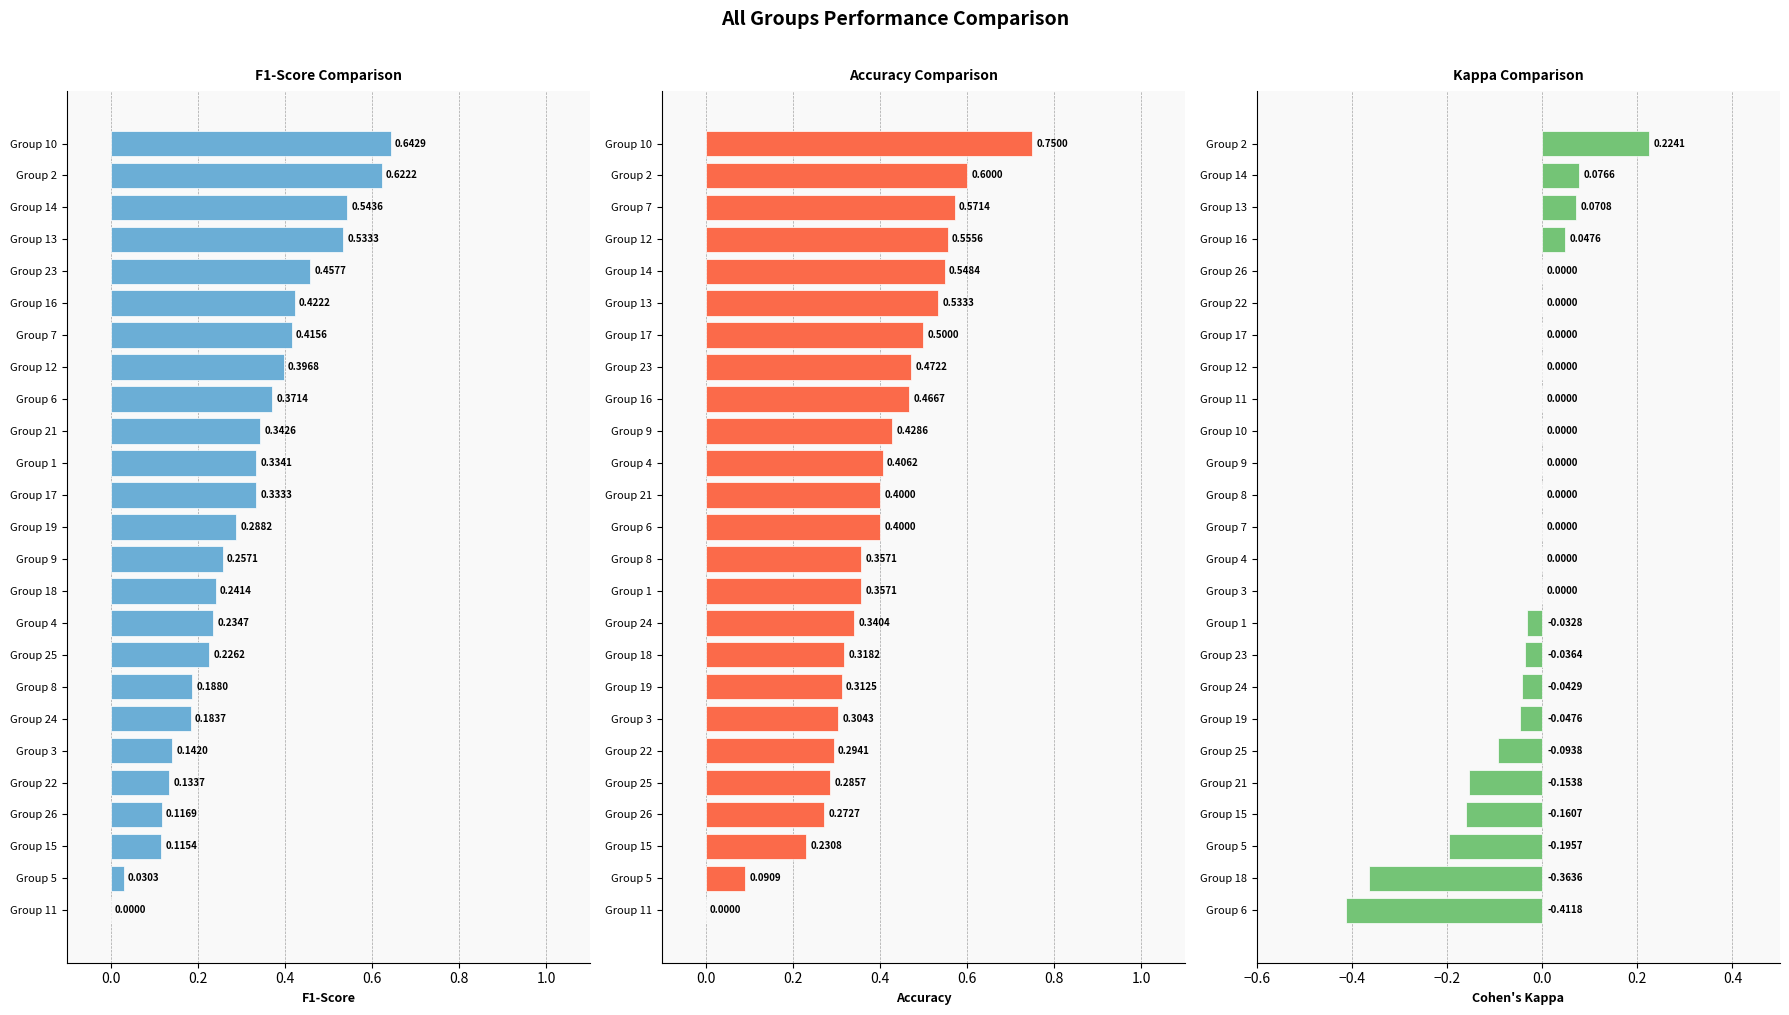

How many bars are there in total?

75